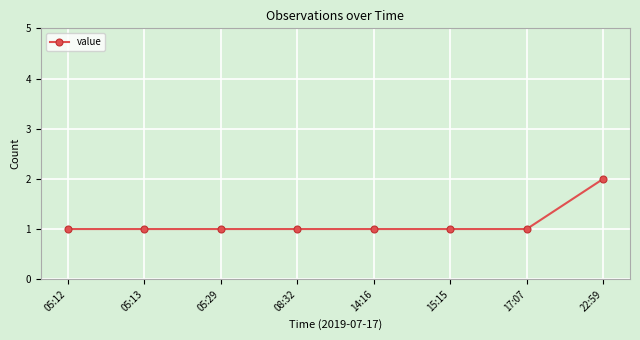

Which label corresponds to the largest value in the chart?

22:59